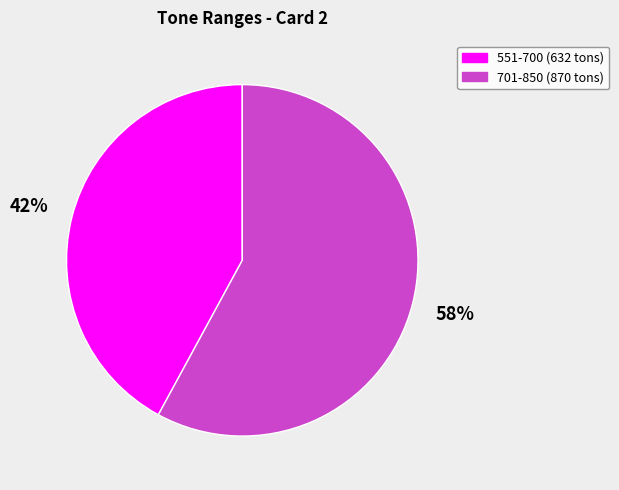

To the nearest percent, what is the difference between the largest and smallest slice percentages?

16%